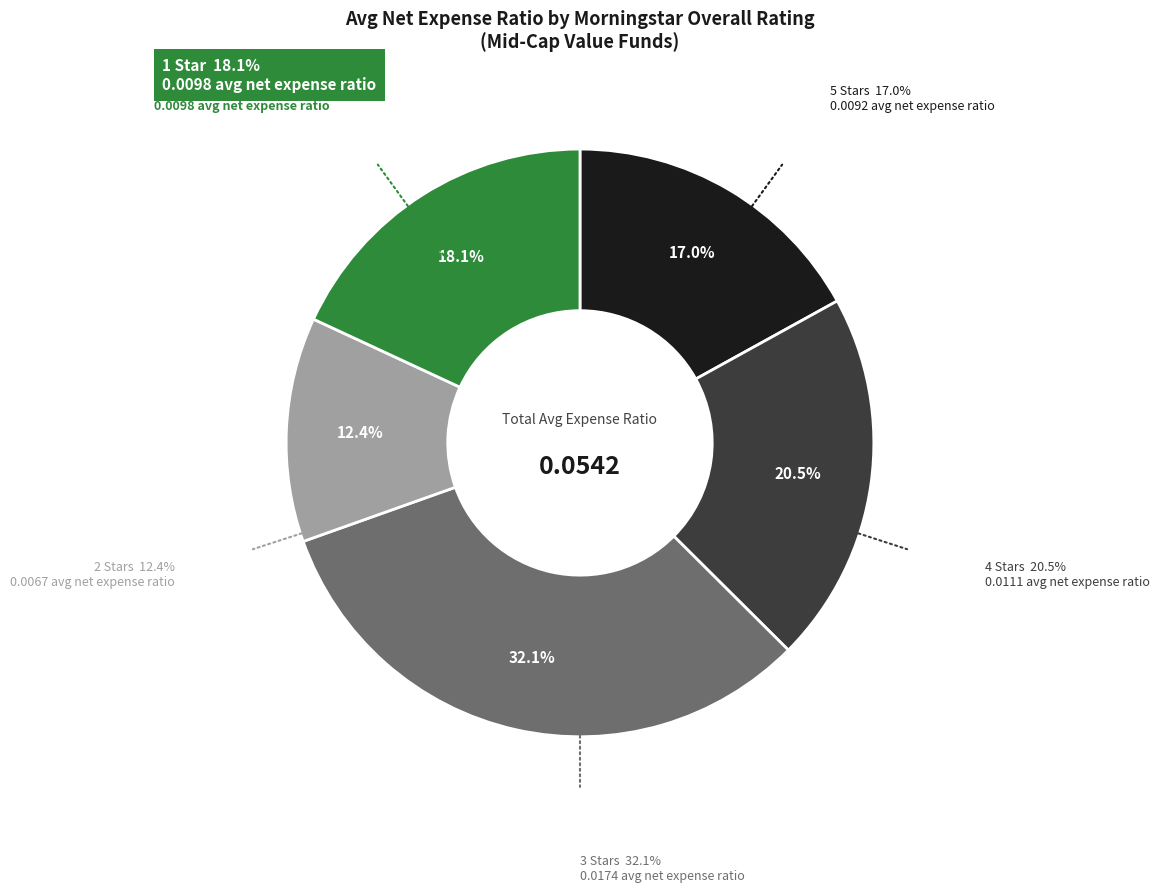

To the nearest percent, what is the difference between the largest and smallest slice percentages?

20%